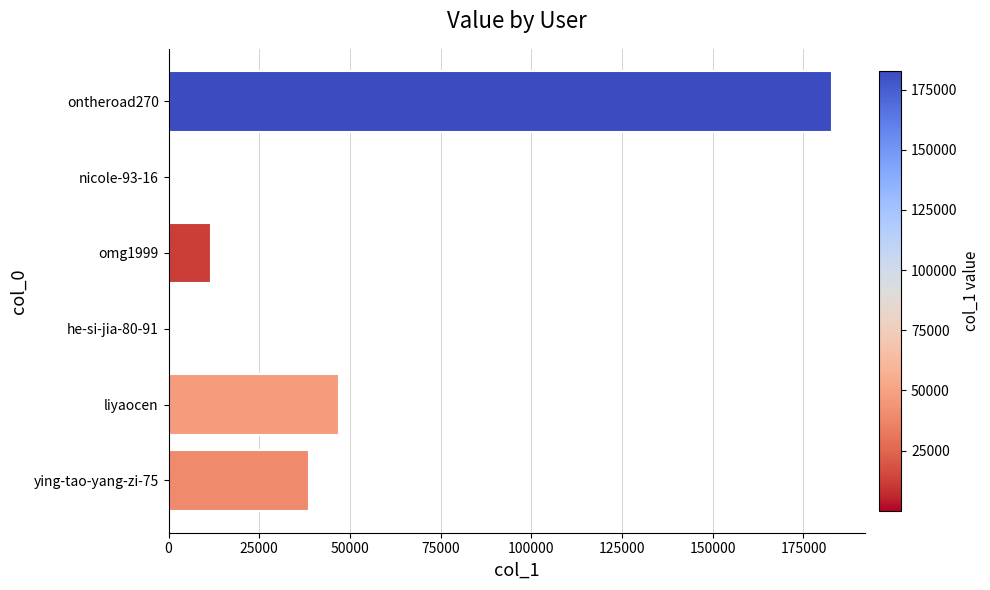

What is the average value?

46711